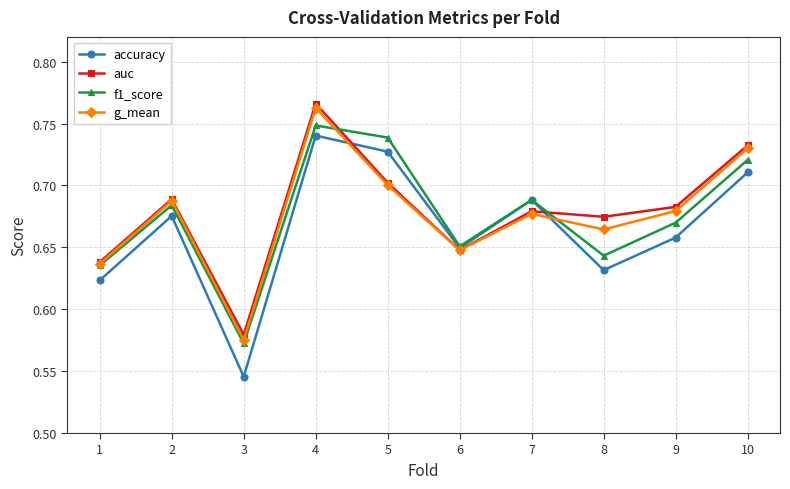

At which category does g_mean reach its first local valley?

3